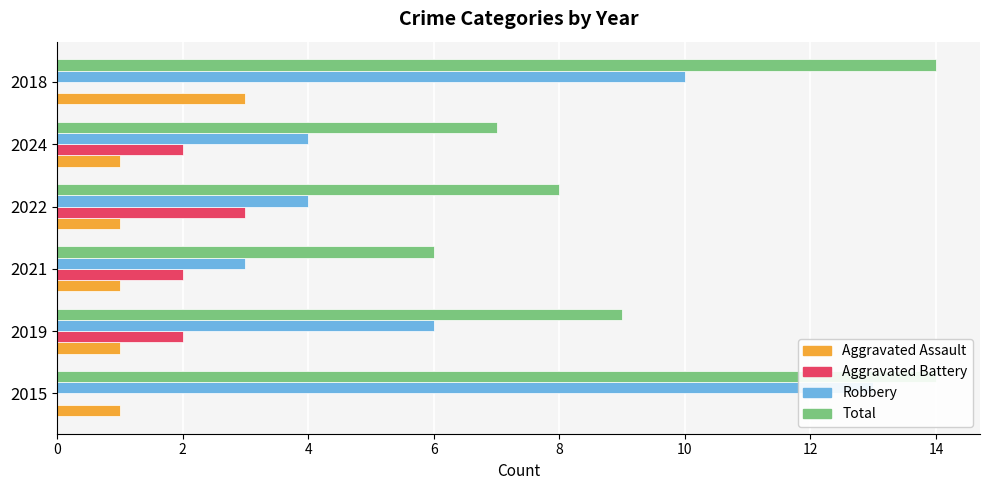

How many values in the Aggravated Battery series exceed 2?

1